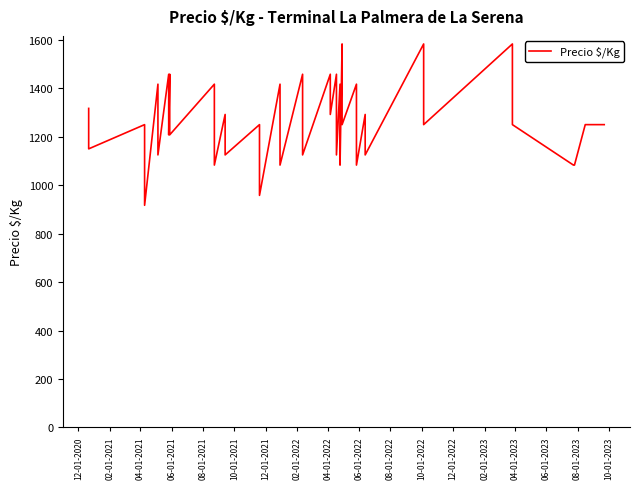

What is the difference between the maximum and minimum values?

666